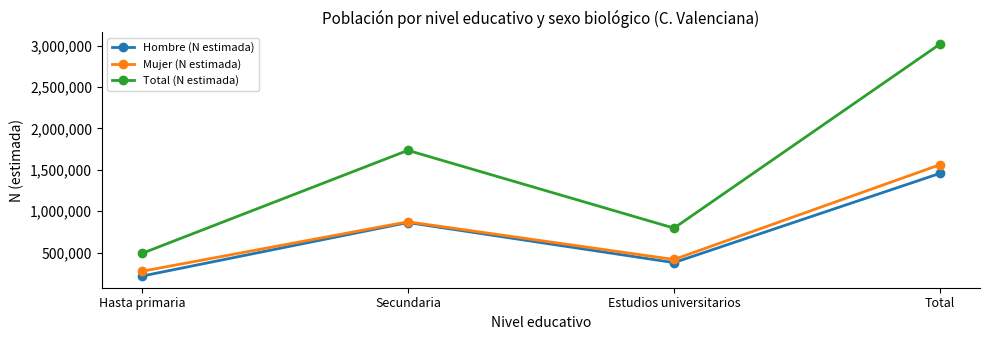

How many lines are shown in the chart?

3